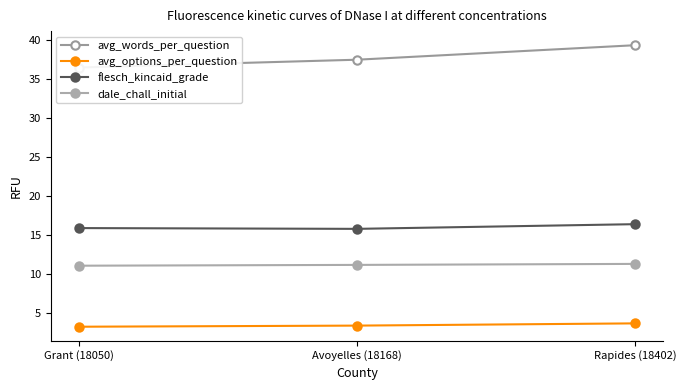

Is it true that avg_options_per_question equals 5.1 at Rapides (18402)?

False